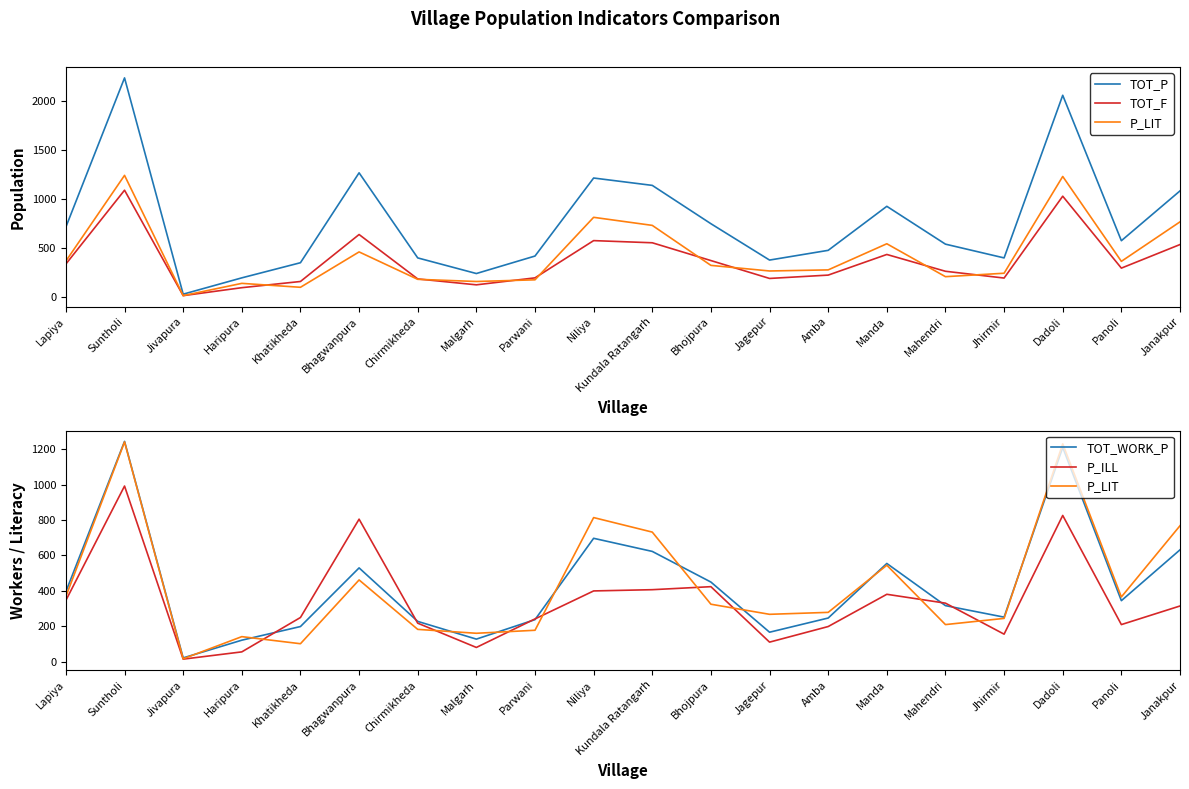

True or false: TOT_P and TOT_F cross at least once.

False